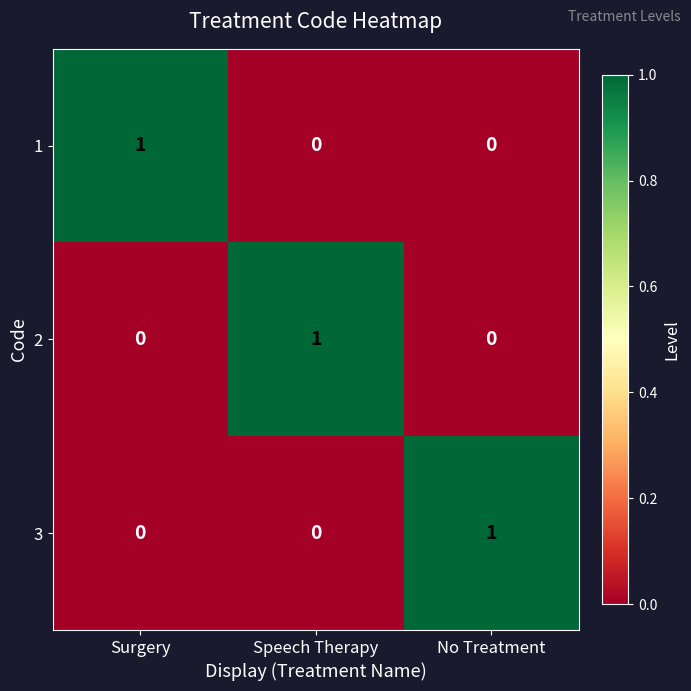

Count the 2 values in the range 0 to 1.

3